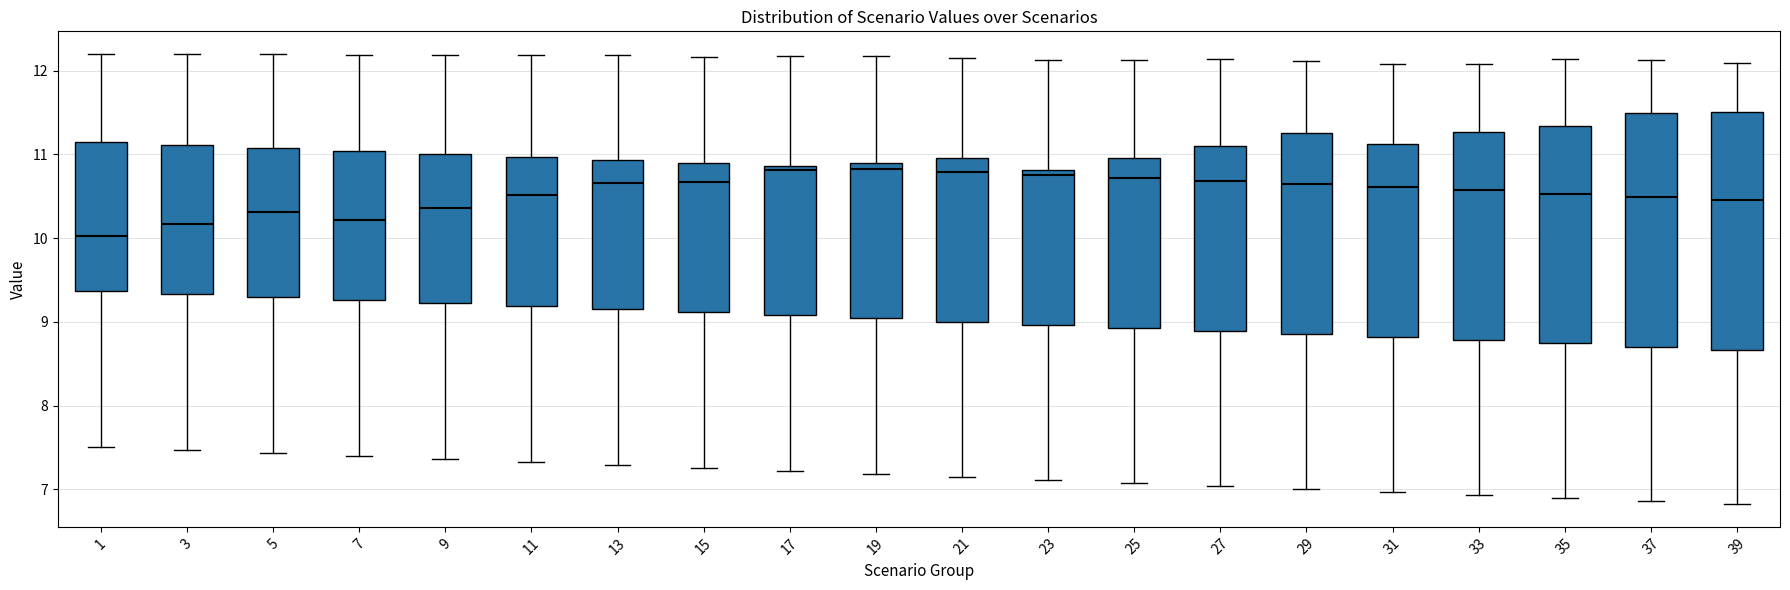

Where is the lower edge of the box at x = 15 on the y-axis? The values are not printed on the chart, so give them approximately, as read against the axis.

9.1